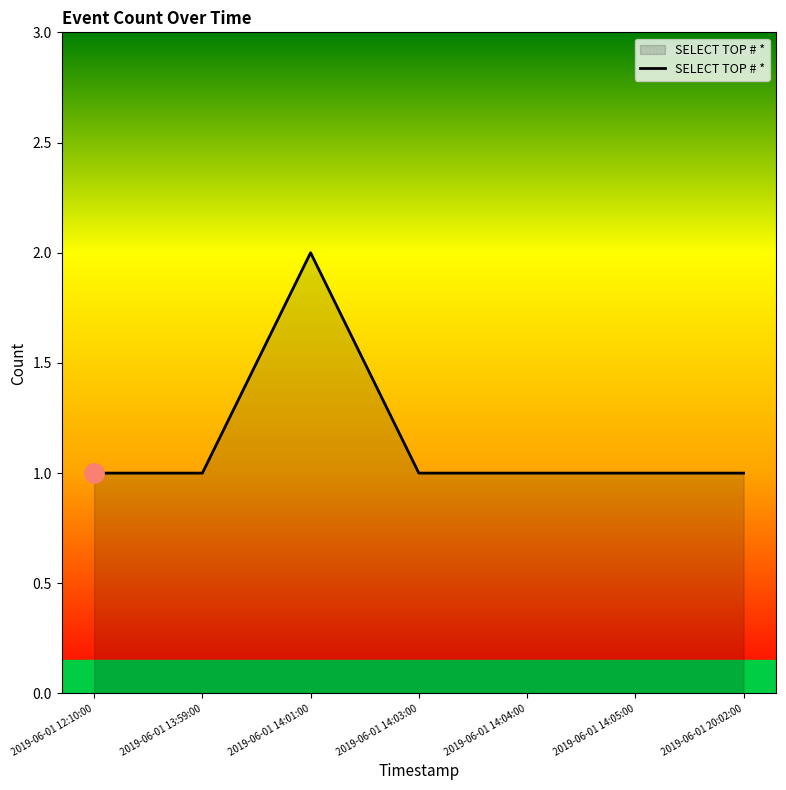

What is the difference between the maximum and second lowest values?

1